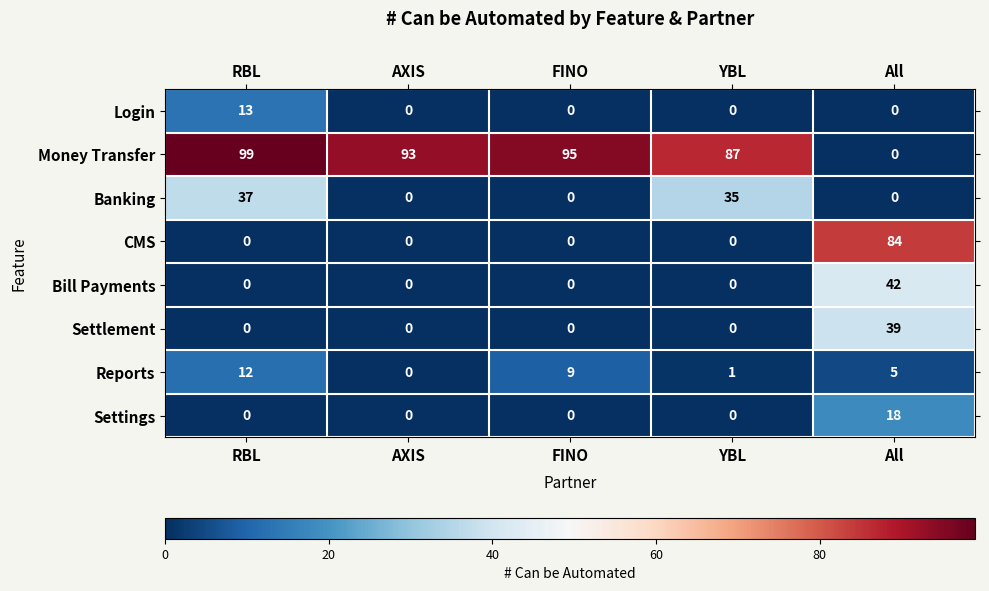

Which series changed the most between AXIS and All?

Money Transfer